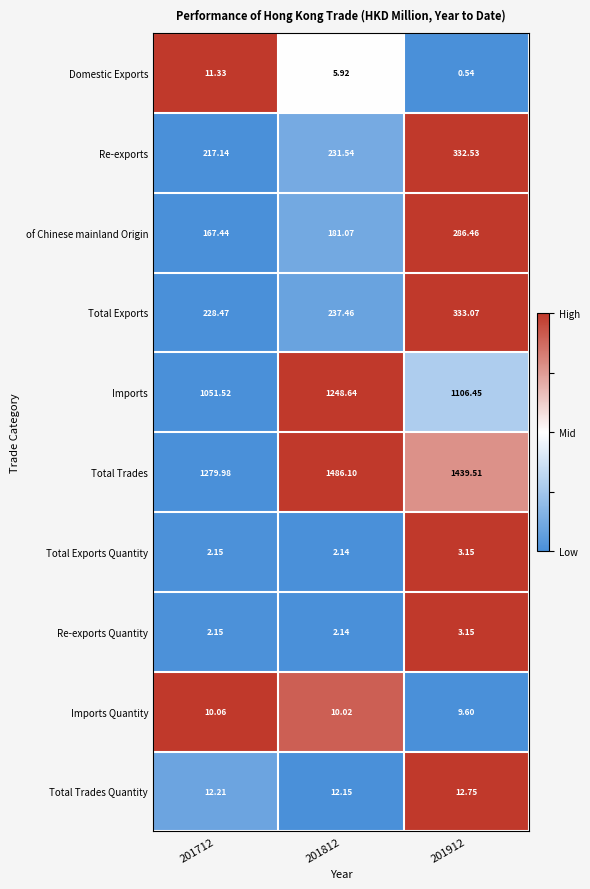

Between 201712 and 201912, which series saw the biggest shift?

Total Trades